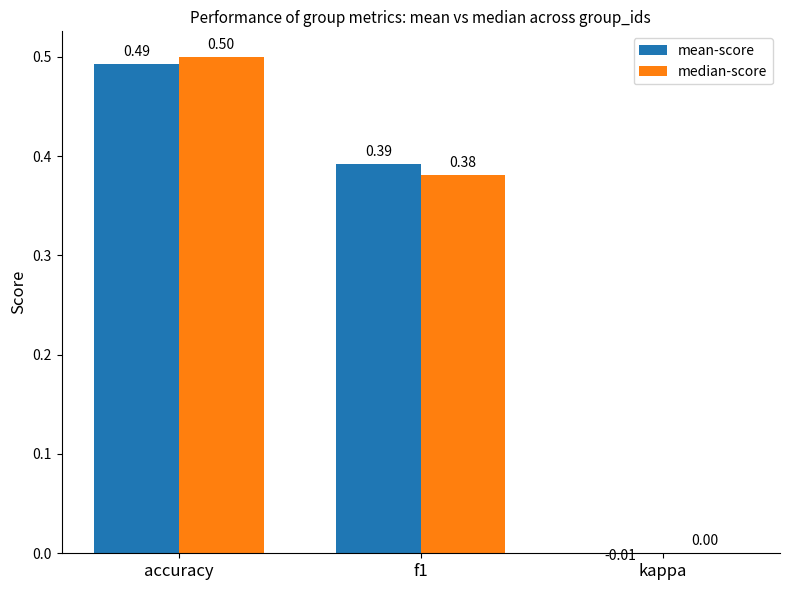

True or false: mean-score has a value of -0.0 at kappa.

False